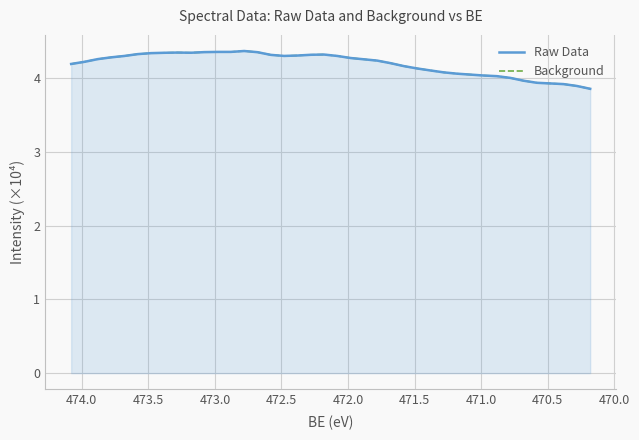

Where is the first local maximum for Background?

473.5